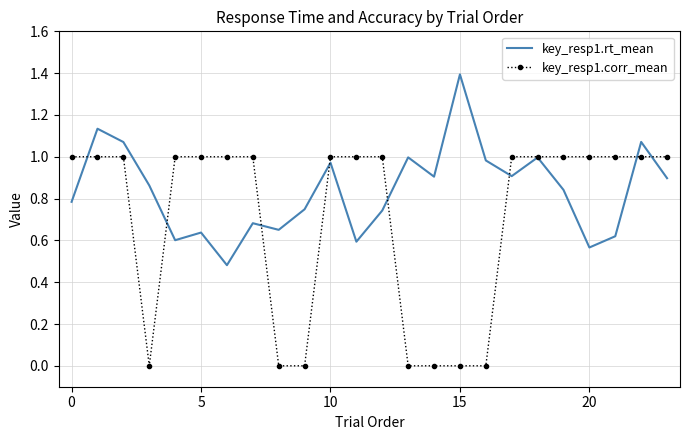

Which series ends up on top after the final intersection of key_resp1.rt_mean and key_resp1.corr_mean?

key_resp1.corr_mean